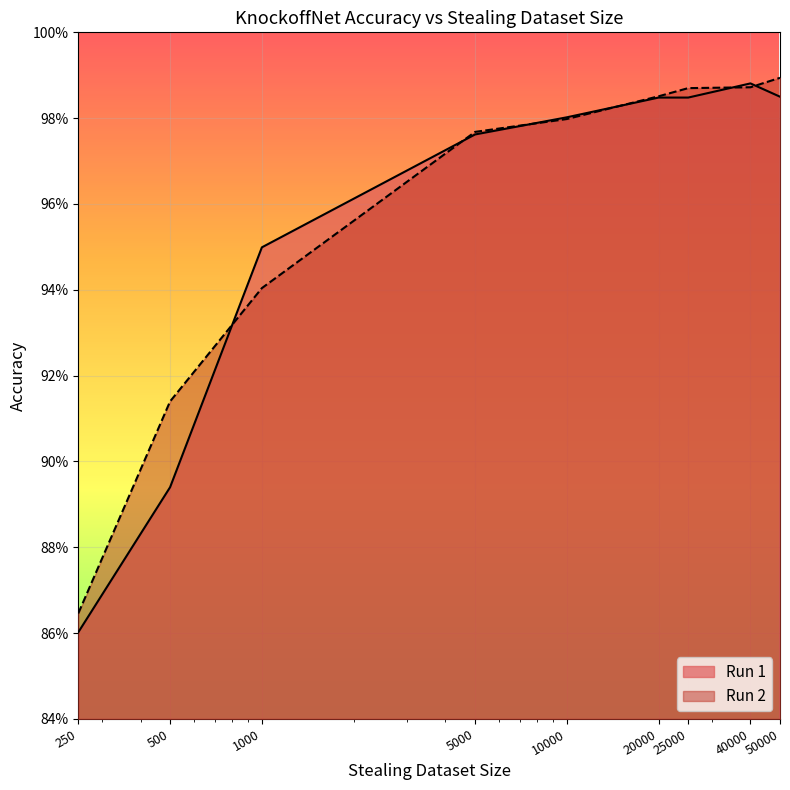

Which series ends up on top after the final intersection of Run 2 and Run 1?

Run 2